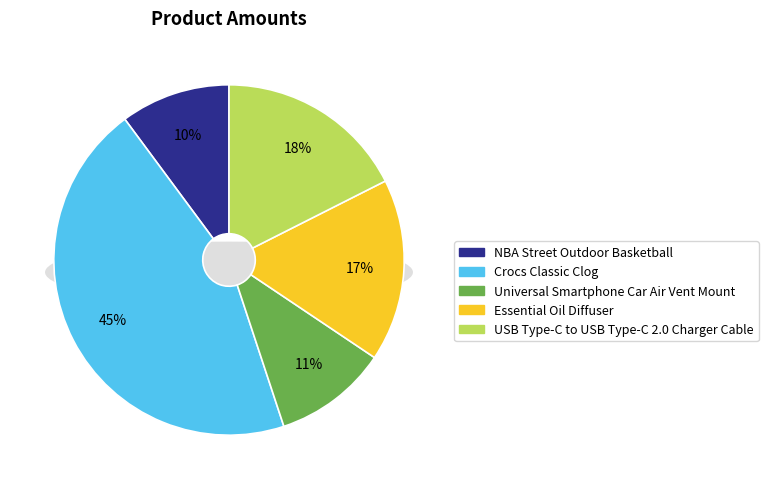

Which category has the smallest portion of the pie?

NBA Street Outdoor Basketball